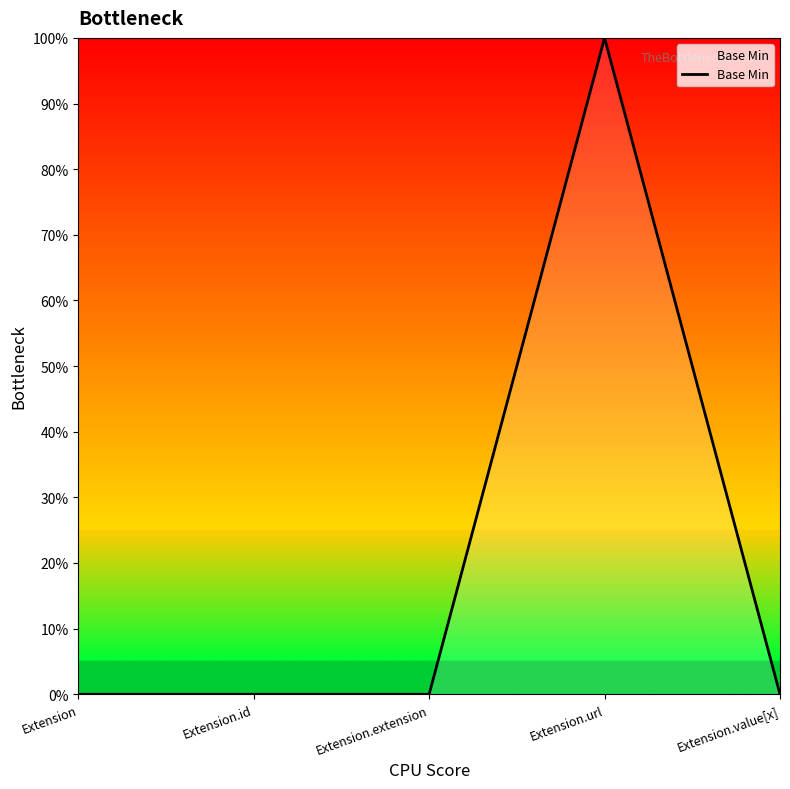

Does the chart have visible grid lines?

No